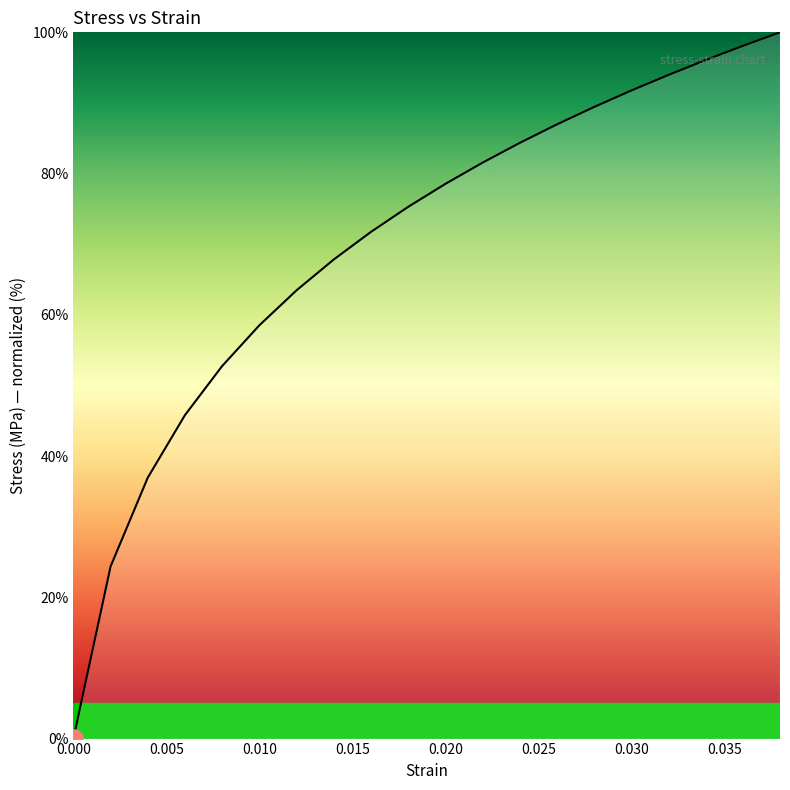

What is the difference between the maximum and minimum values?

100.0